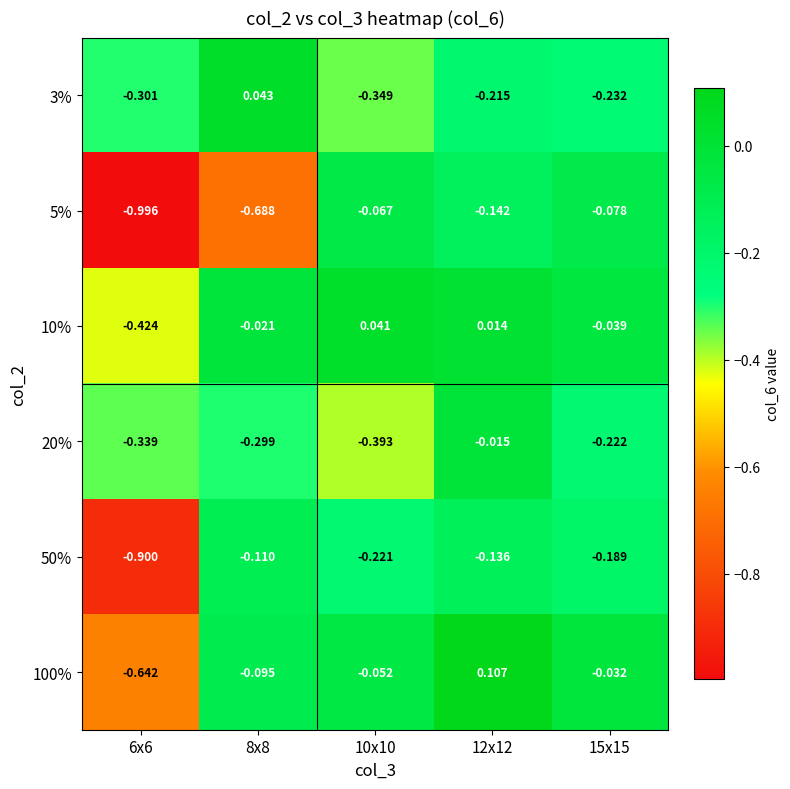

Reading left to right, extract all data points from this chart.

3%: 6x6=-0.3	8x8=0.0	10x10=-0.3	12x12=-0.2	15x15=-0.2
5%: 6x6=-1.0	8x8=-0.7	10x10=-0.1	12x12=-0.1	15x15=-0.1
10%: 6x6=-0.4	8x8=-0.0	10x10=0.0	12x12=0.0	15x15=-0.0
20%: 6x6=-0.3	8x8=-0.3	10x10=-0.4	12x12=-0.0	15x15=-0.2
50%: 6x6=-0.9	8x8=-0.1	10x10=-0.2	12x12=-0.1	15x15=-0.2
100%: 6x6=-0.6	8x8=-0.1	10x10=-0.1	12x12=0.1	15x15=-0.0